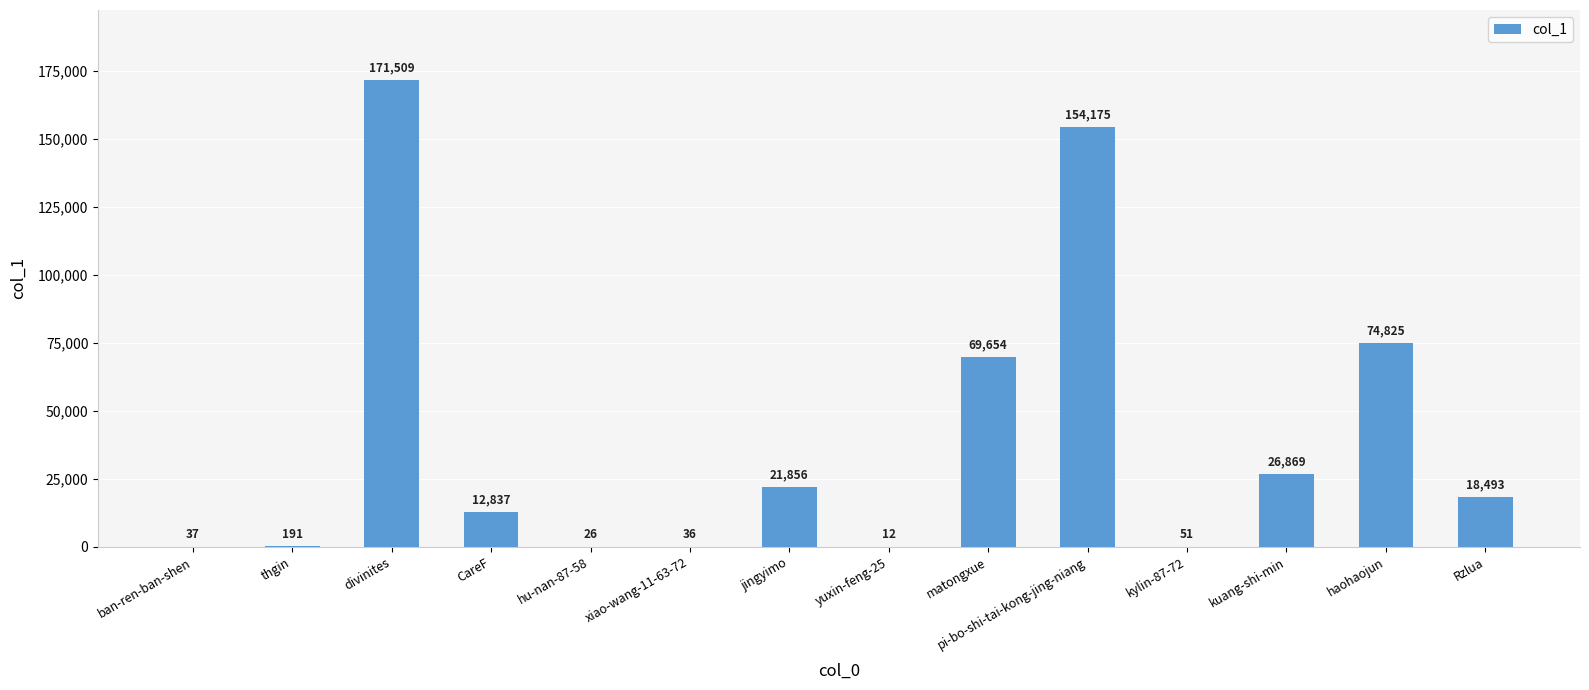

At which category does the chart reach its peak across all series?

divinites